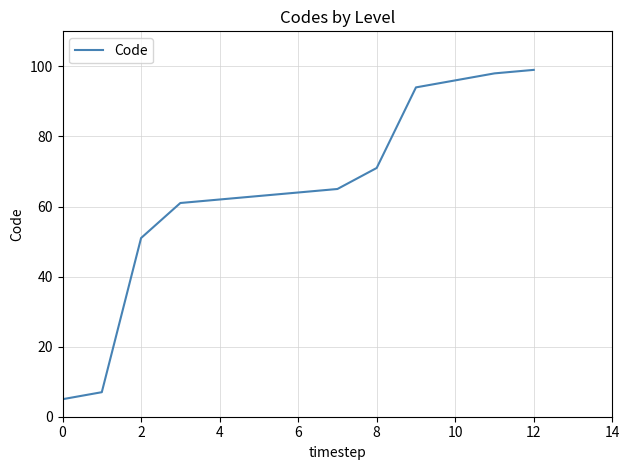

What is the maximum value shown in the chart?

99